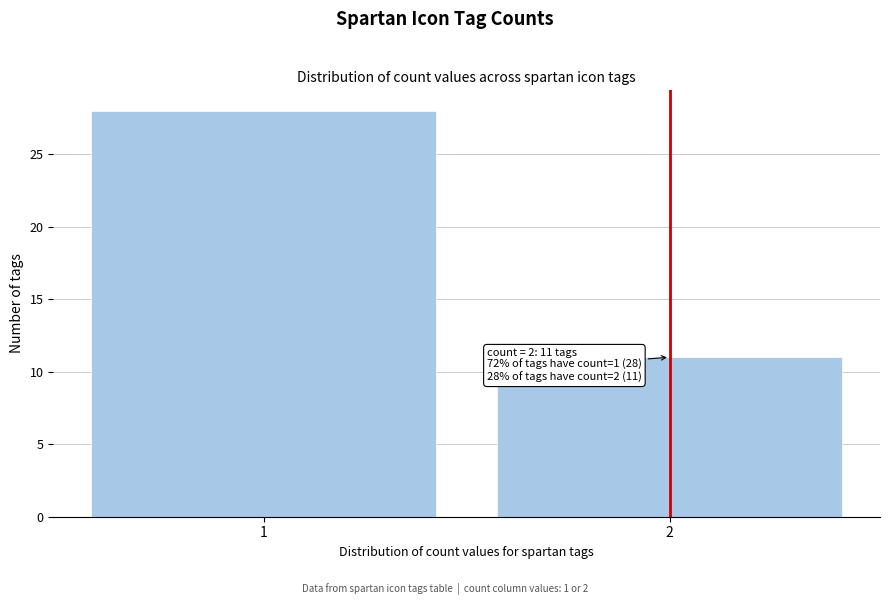

Reading left to right, transcribe all the data shown in this chart.

28	11